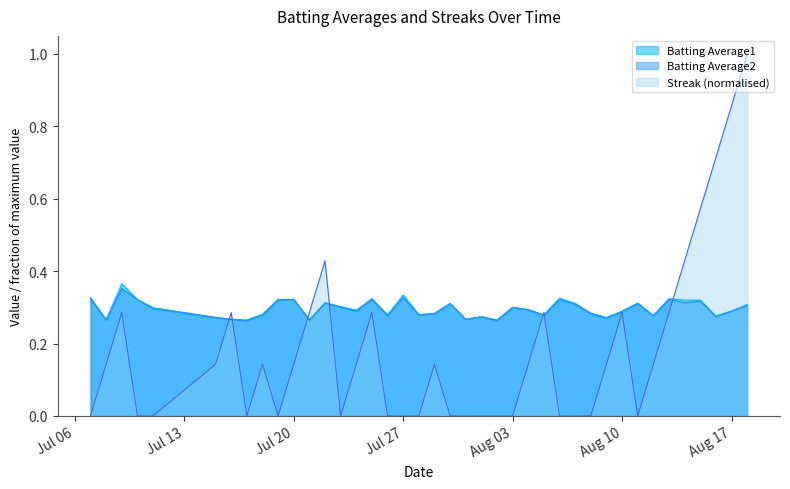

After their last crossing, which series has the higher values: Streak or Batting Average2?

Streak